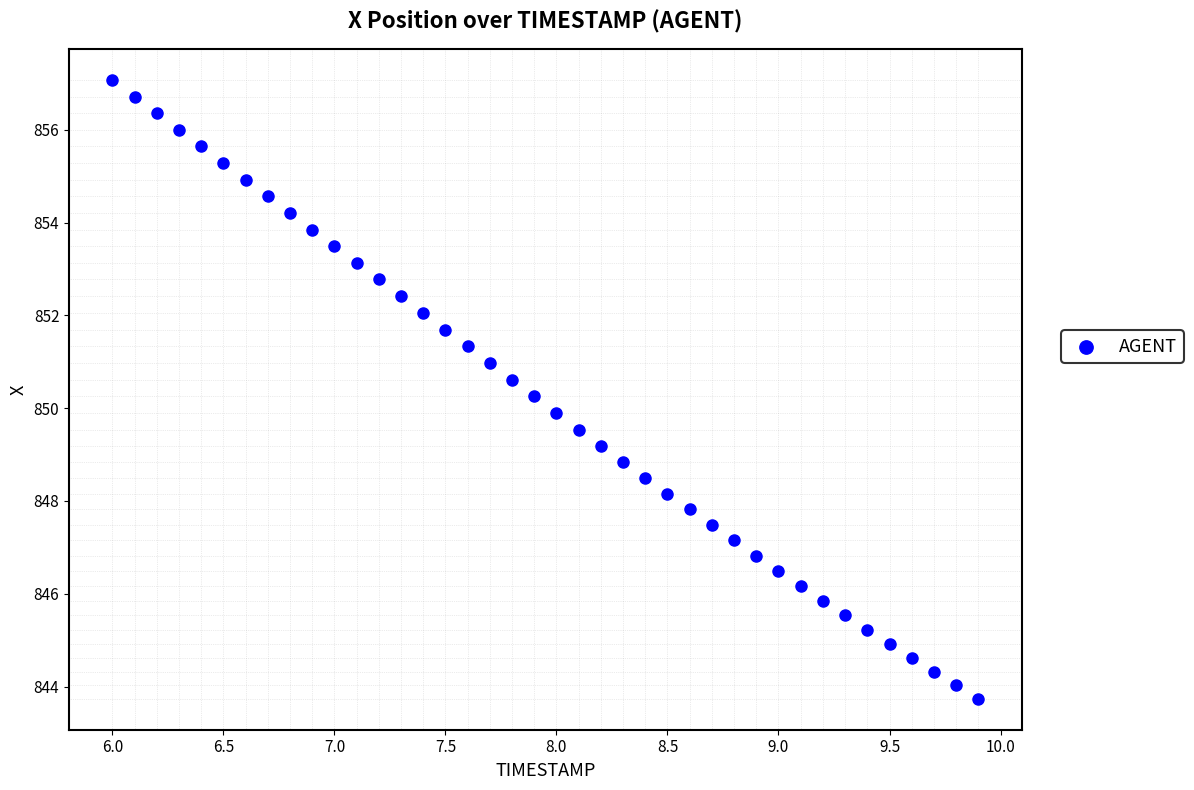

What is the range of Y values (max minus min)?

13.3